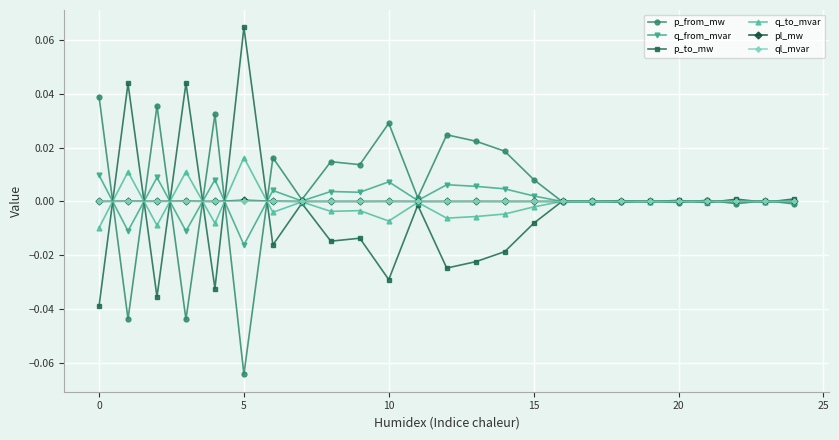

True or false: p_from_mw has more than 0 points higher than both neighbors.

True